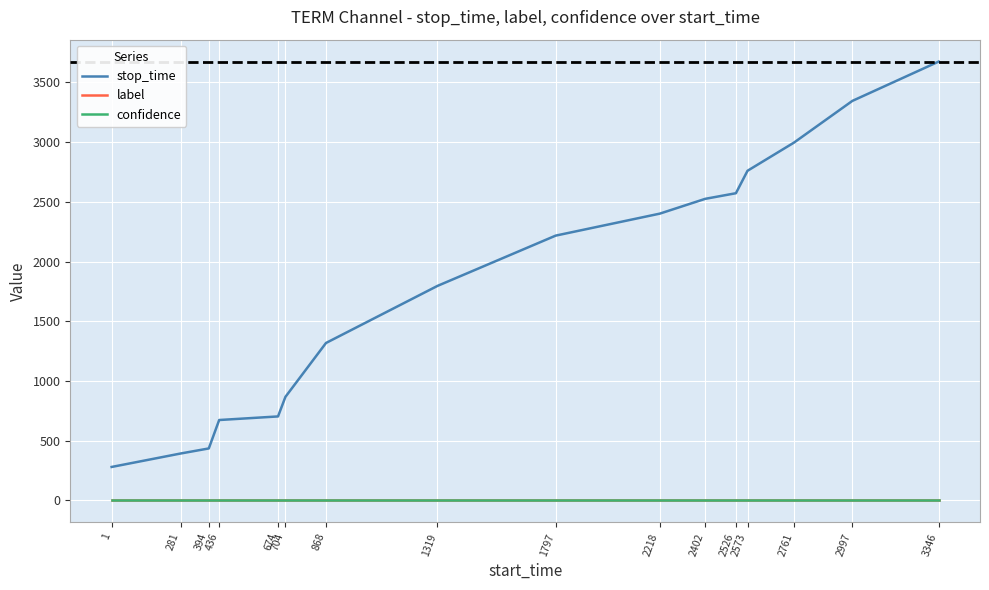

Reading left to right, what are all the values shown in this chart?

stop_time: 1=280.0	281=393.0	394=435.0	436=673.0	674=703.0	704=867.0	868=1318.0	1319=1796.0	1797=2217.0	2218=2401.0	2402=2525.0	2526=2572.0	2573=2760.0	2761=2996.0	2997=3345.0	3346=3674.0
label: 1=0.0	281=0.0	394=0.0	436=0.0	674=0.0	704=0.0	868=0.0	1319=0.0	1797=0.0	2218=0.0	2402=0.0	2526=0.0	2573=0.0	2761=0.0	2997=0.0	3346=0.0
confidence: 1=0.8	281=0.8	394=0.8	436=0.8	674=0.8	704=0.8	868=0.8	1319=0.8	1797=0.8	2218=0.8	2402=0.8	2526=0.8	2573=0.8	2761=0.8	2997=0.8	3346=0.8